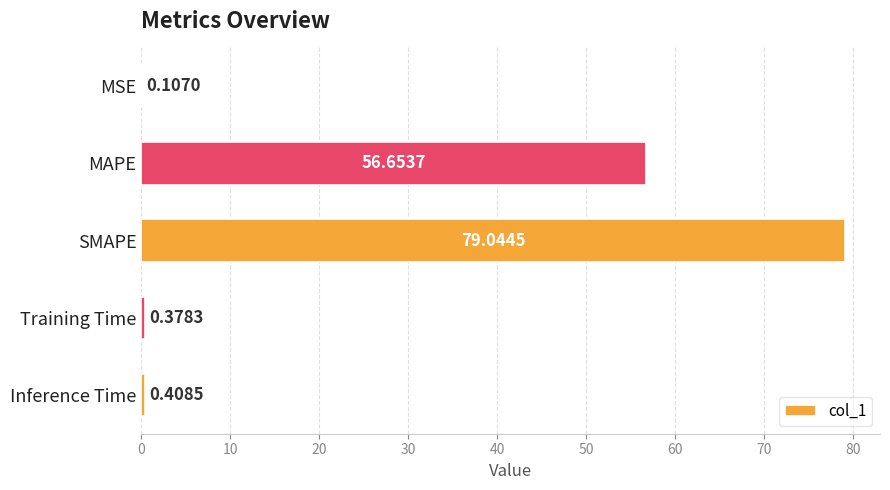

What is the sum of all values?

136.6